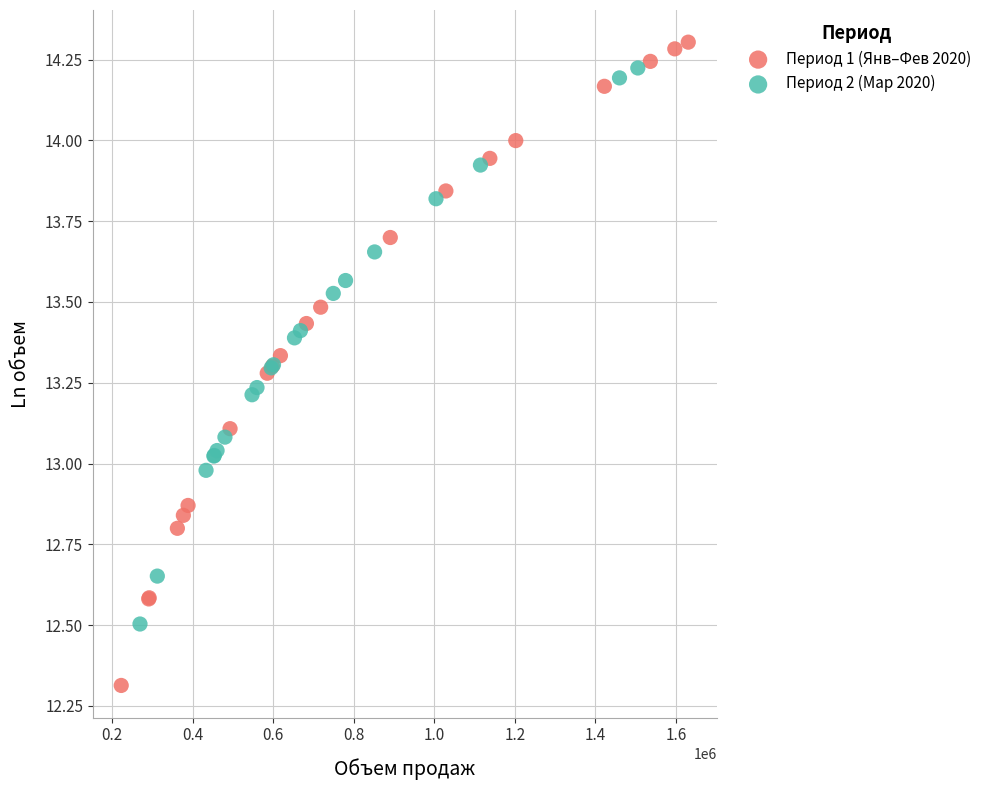

Which series contains the highest Y value?

Период 1 (Янв–Фев 2020)